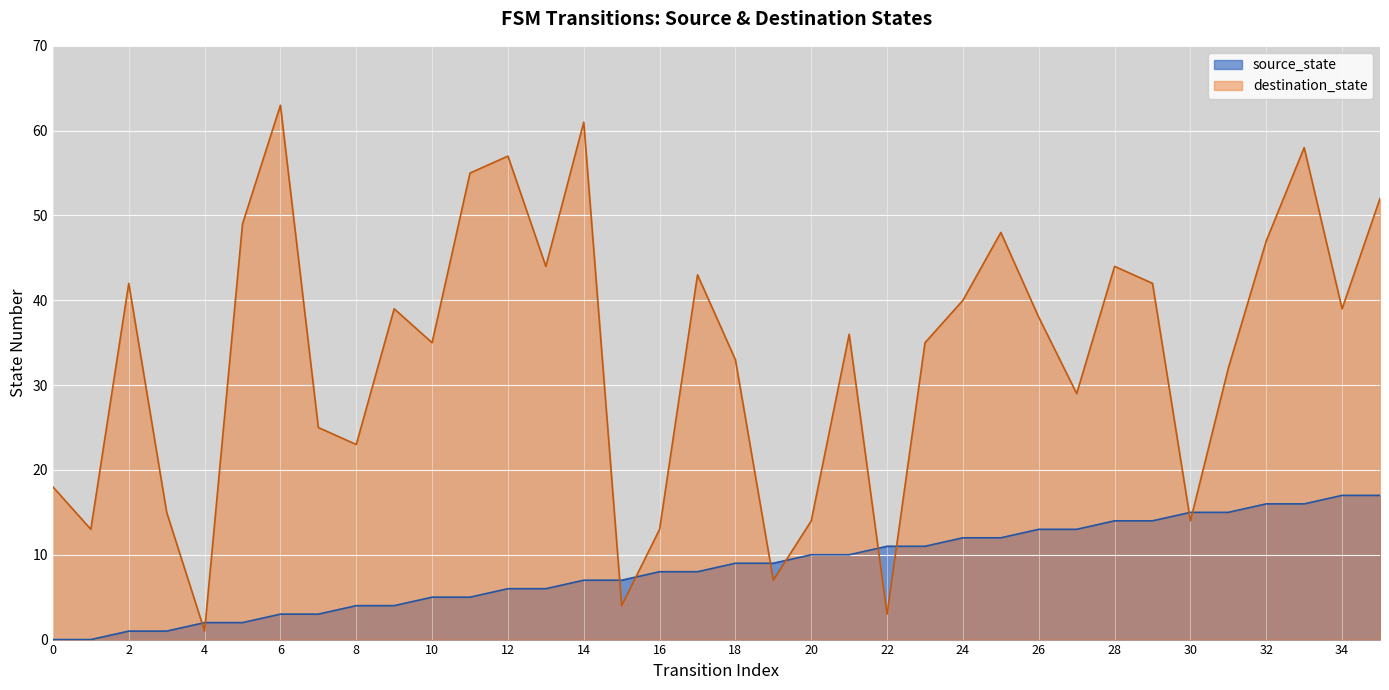

At which label is destination_state closest to 31?

31